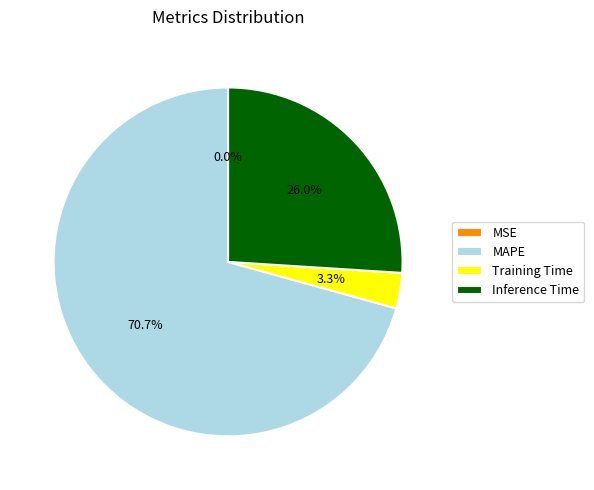

Combined, what portion of the pie is Training Time and MAPE?

74.0%